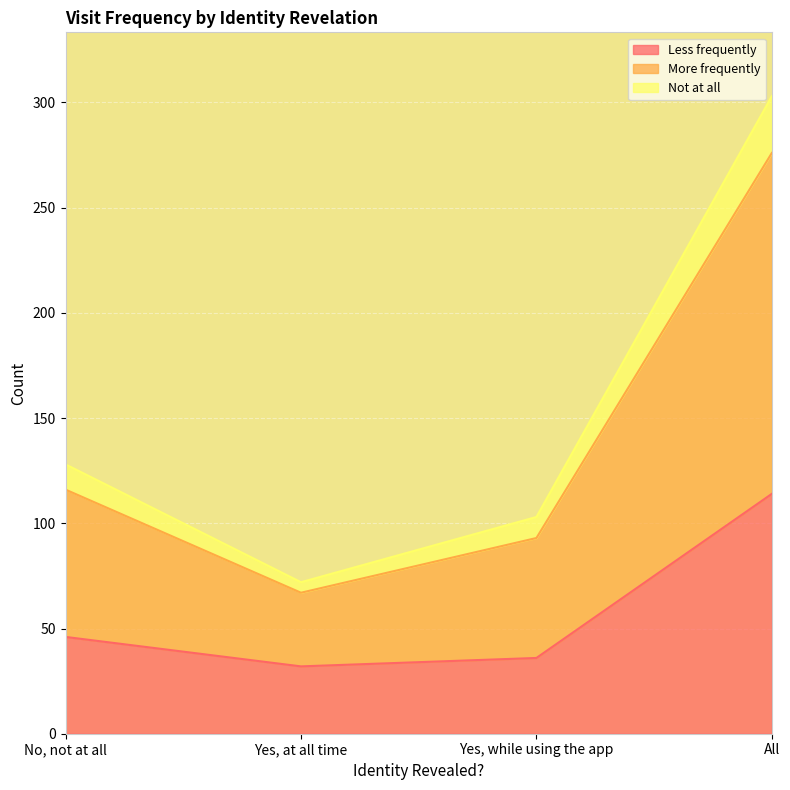

What value does the Less frequently series have at Yes, while using the app, to the nearest 10?

40